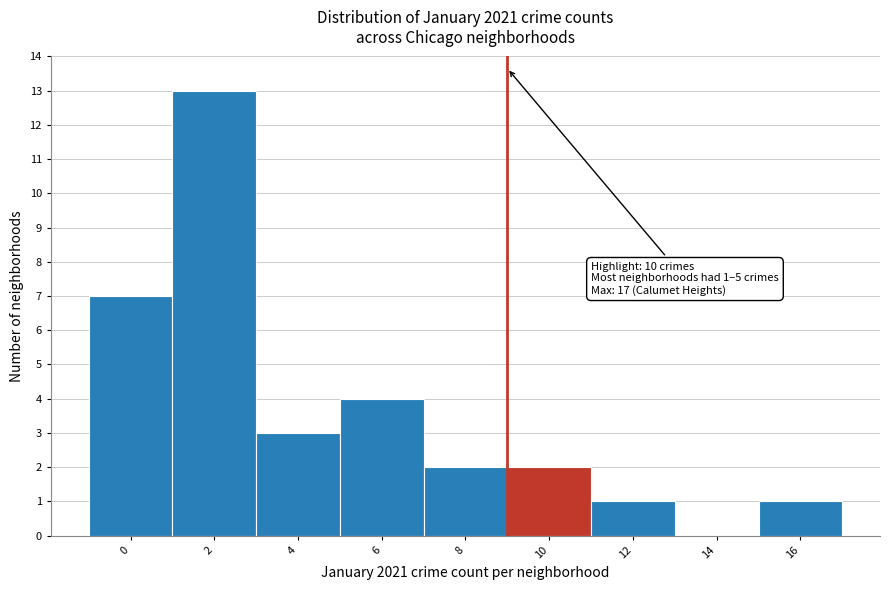

Reading left to right, transcribe all the data shown in this chart.

0=7	2=13	4=3	6=4	8=2	10=2	12=1	14=0	16=1